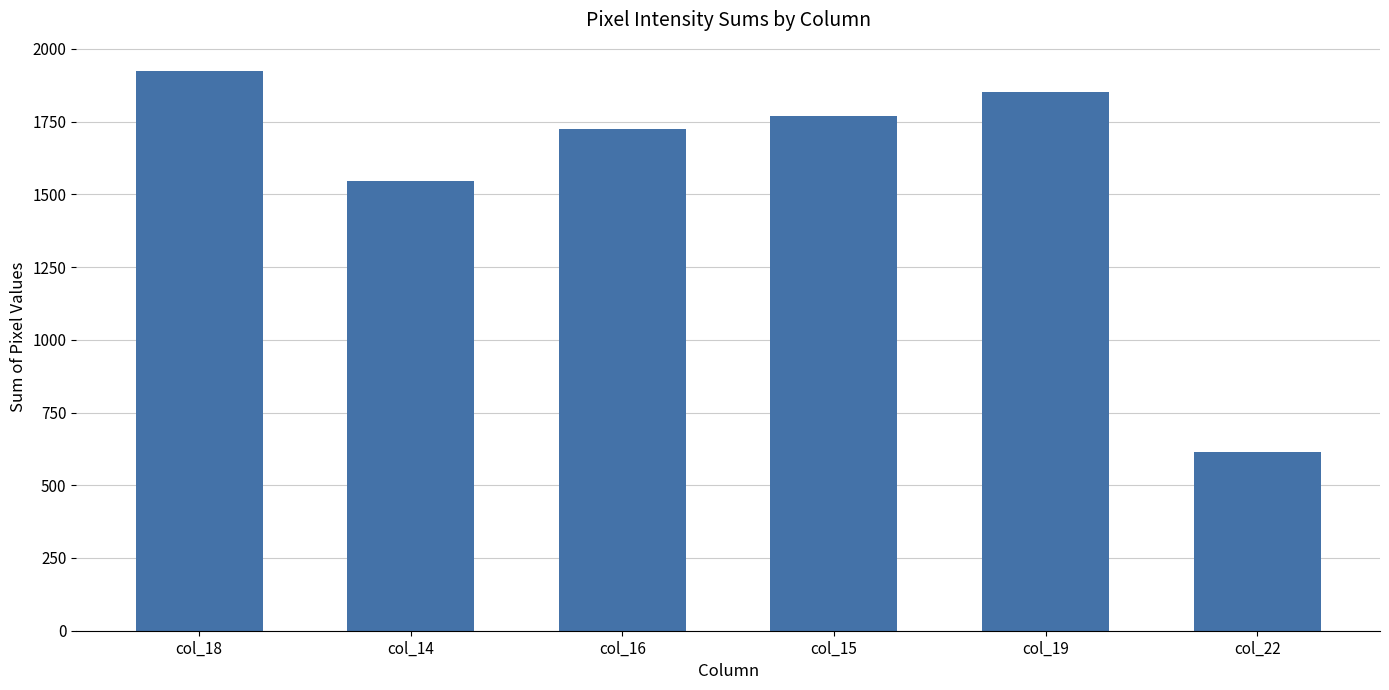

The value at col_16 is 2908. True or false?

False